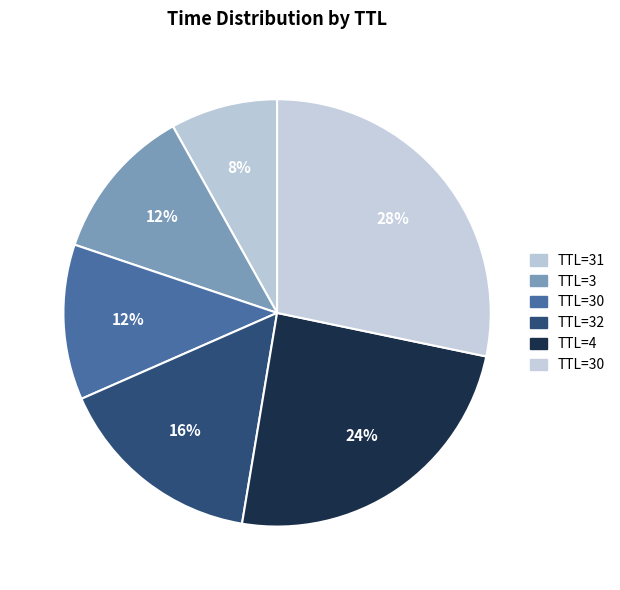

Which slice is the largest?

30